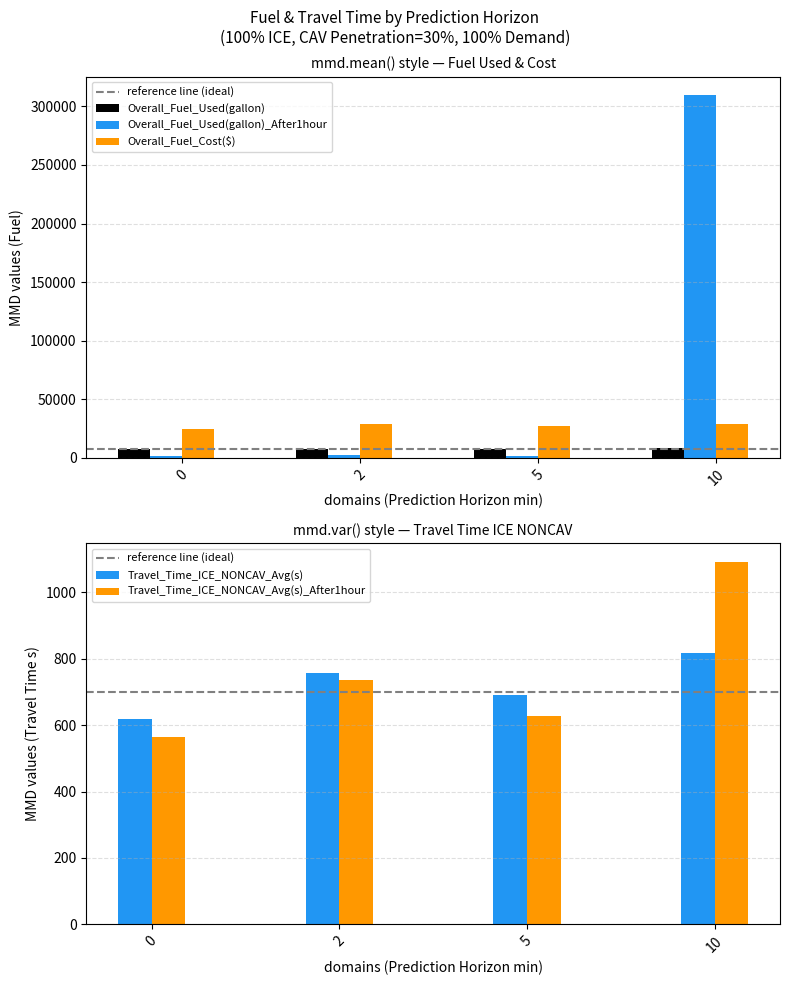

At which label does Travel_Time_ICE_NONCAV_Avg(s) first exceed 757?

2